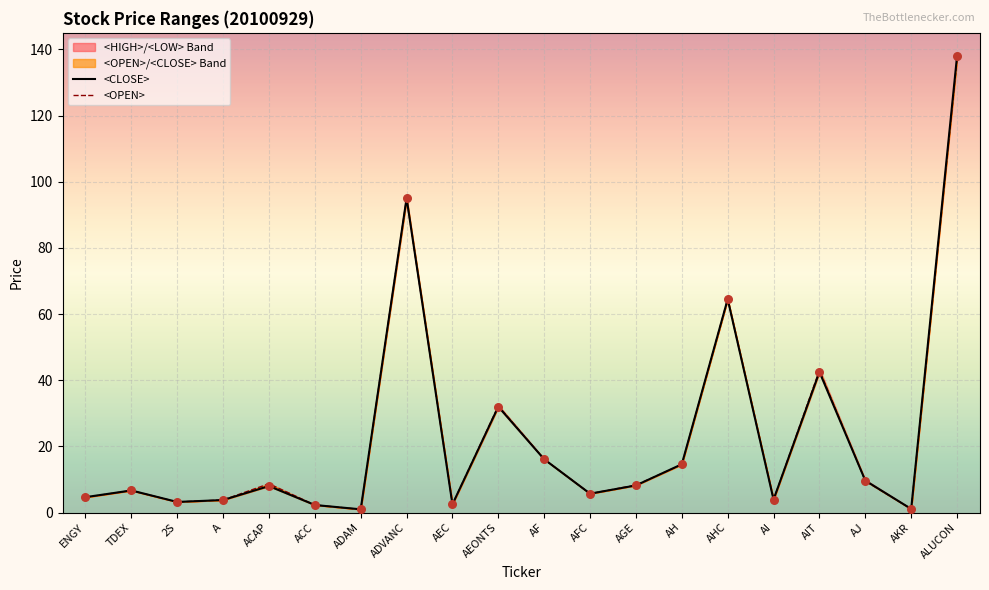

At how many categories does at least one series exceed 126?

1